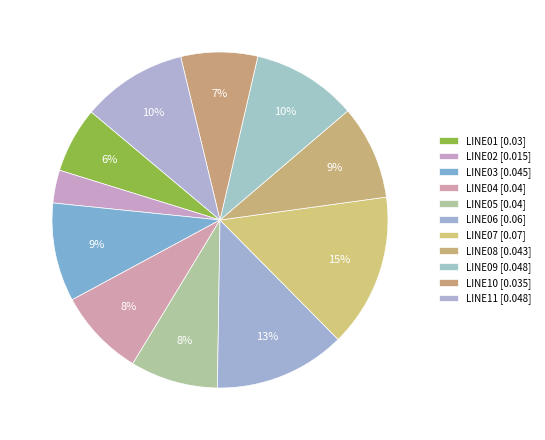

To the nearest percent, what percentage of the pie is LINE06?

13%